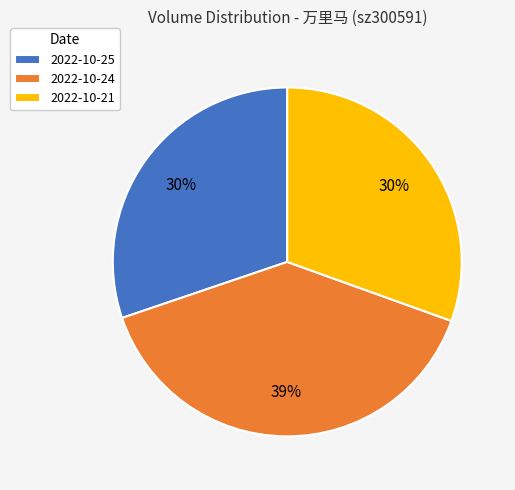

The 2022-10-25 slice represents 30% of the pie. True or false?

True